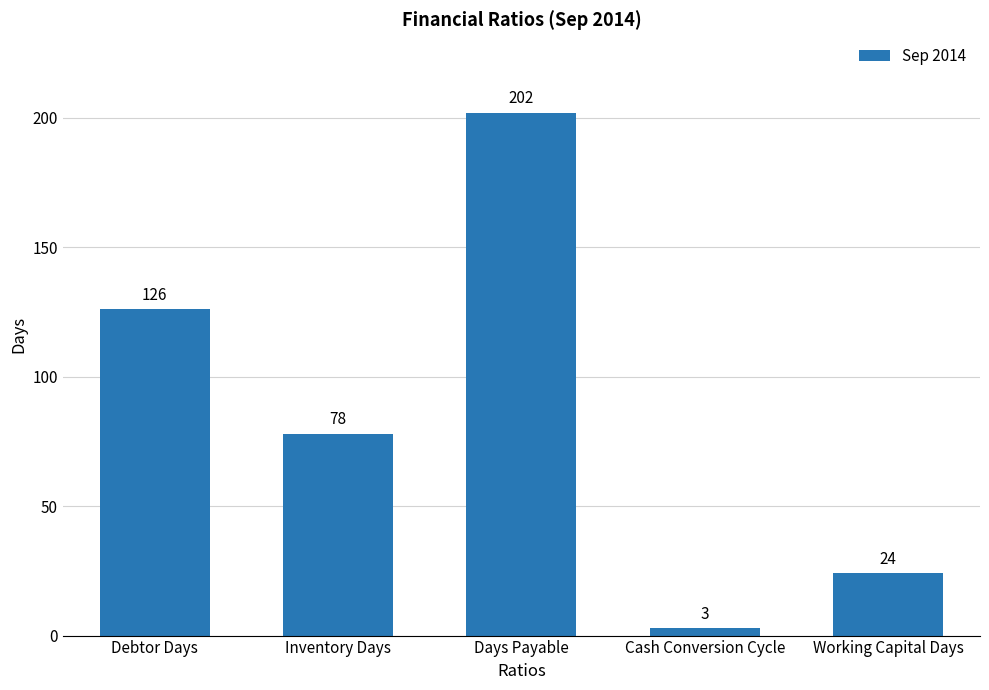

What is the label of the 2nd bar from the left?

Inventory Days